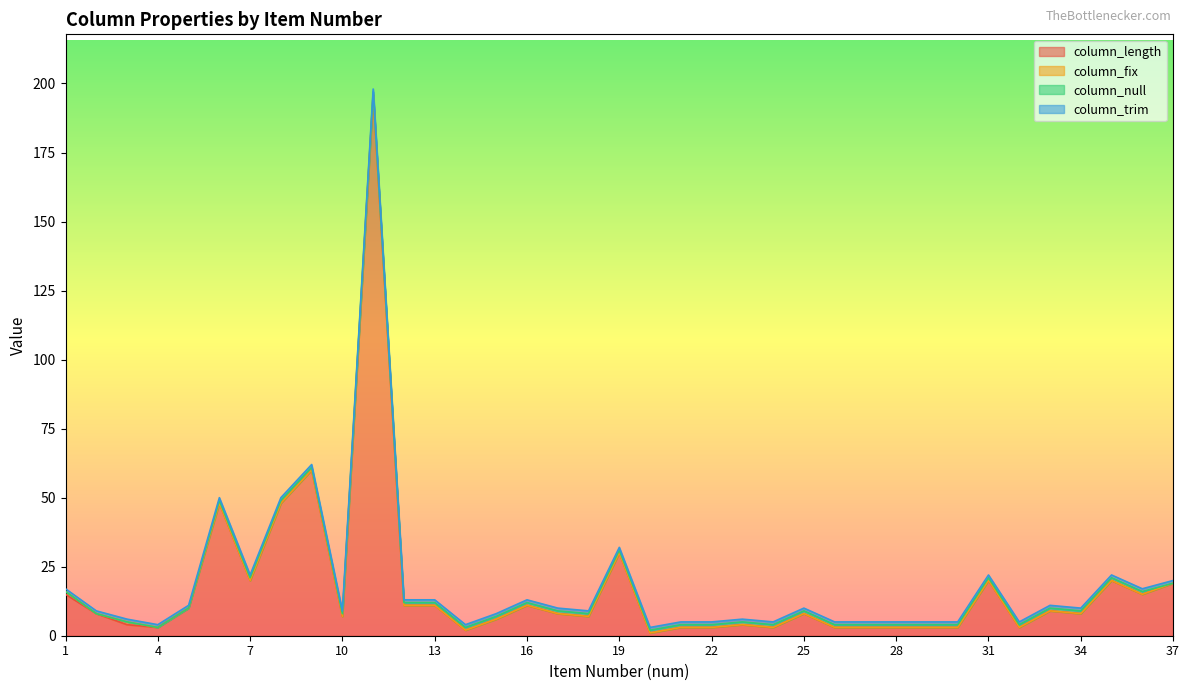

What is the sum of the column_length values at 26 and 10?

10